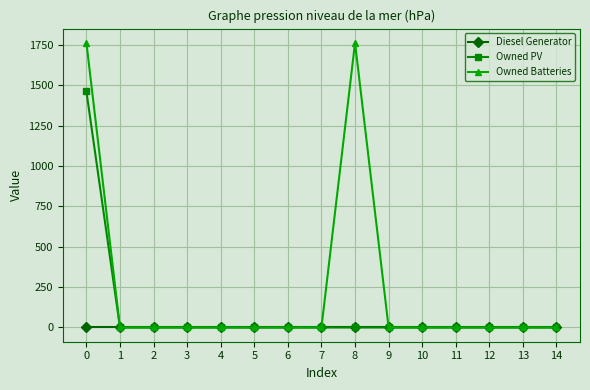

At how many categories does at least one series exceed 343?

2